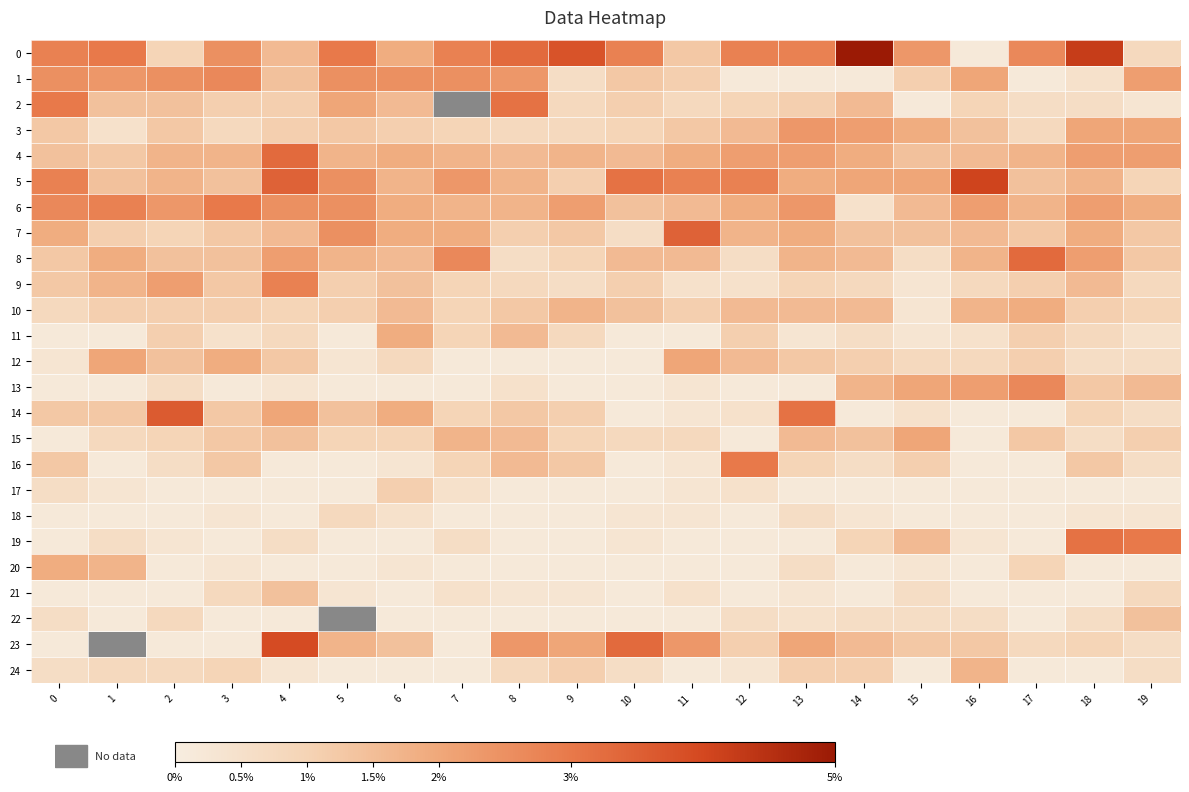

Which label corresponds to the largest value in the chart?

14